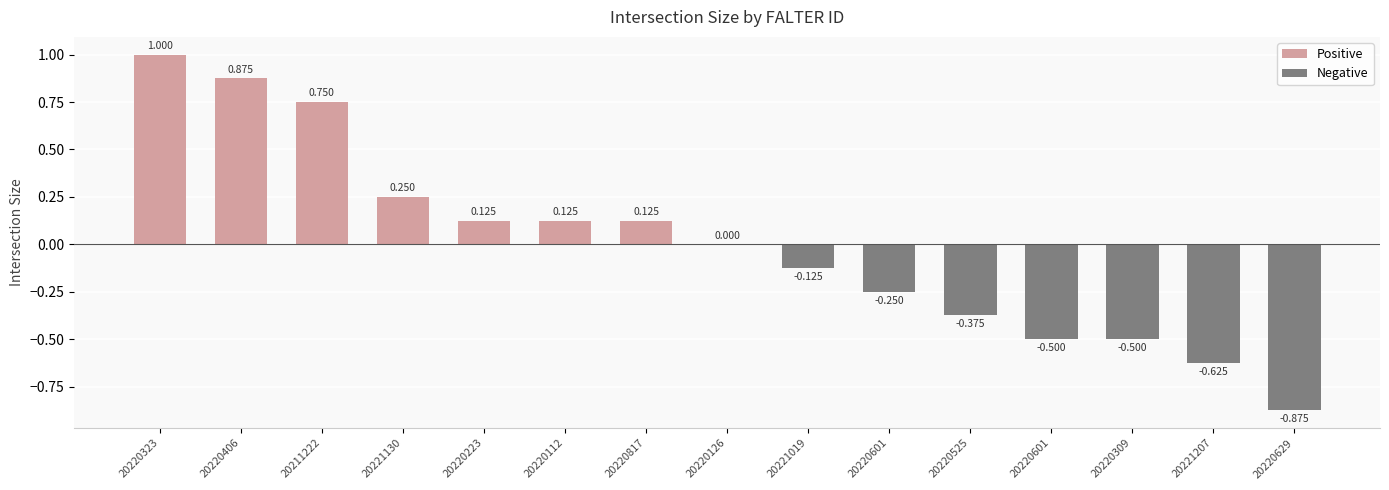

Are the bars horizontal?

No